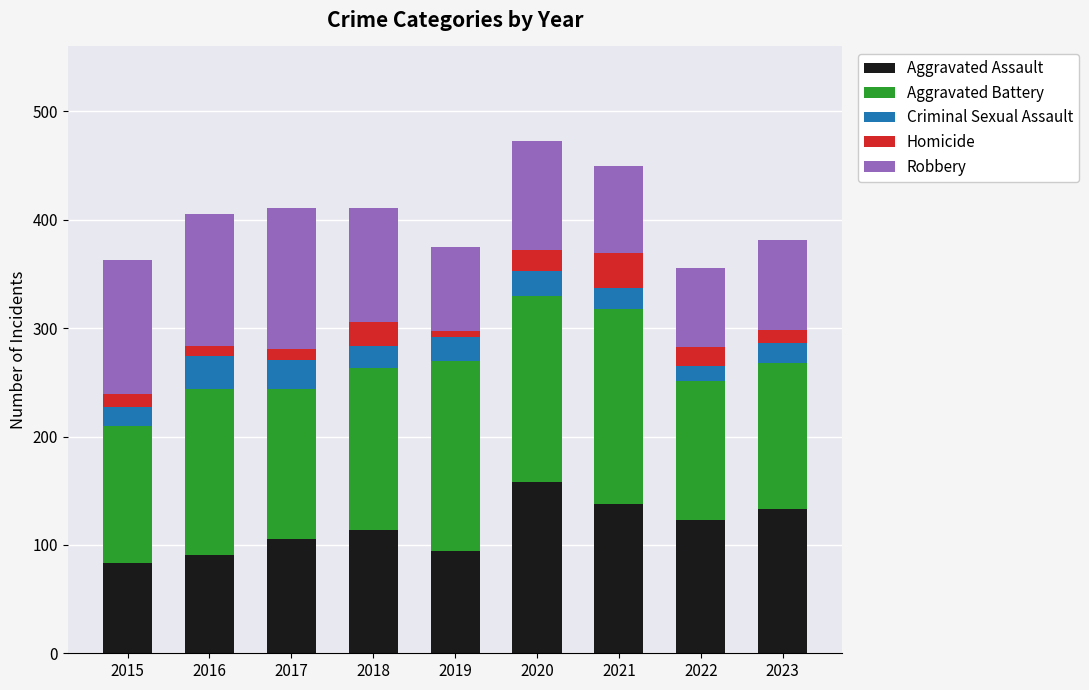

True or false: Aggravated Assault has a value of 195 at 2021.

False